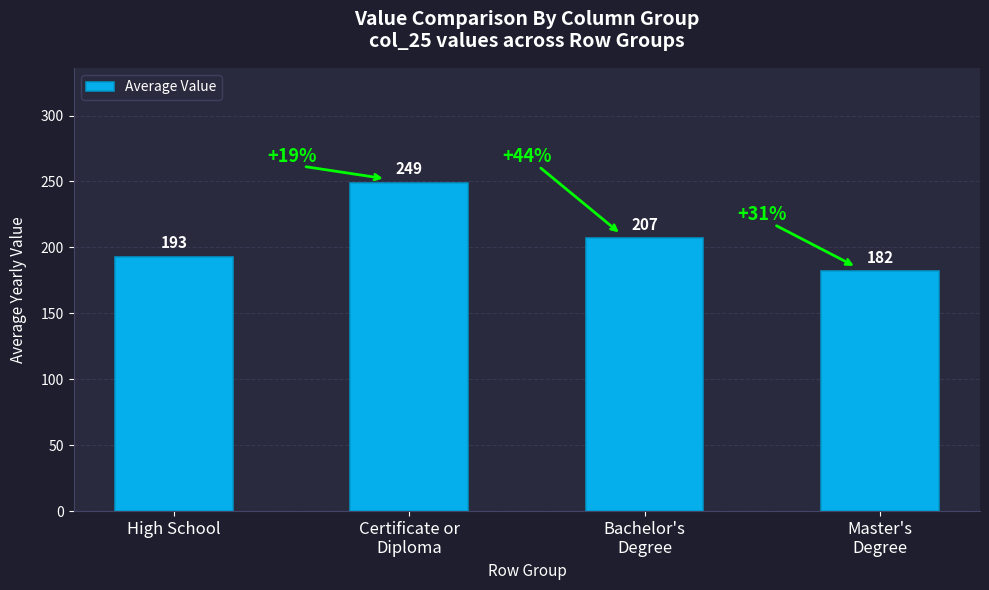

True or false: the data shows 107 at Bachelor's
Degree.

False